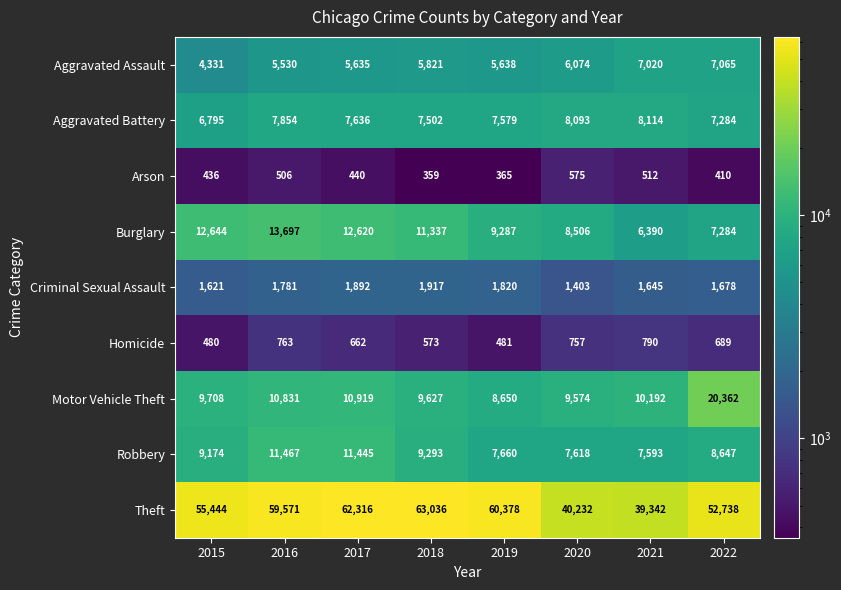

What is the maximum value shown in the chart?

63036